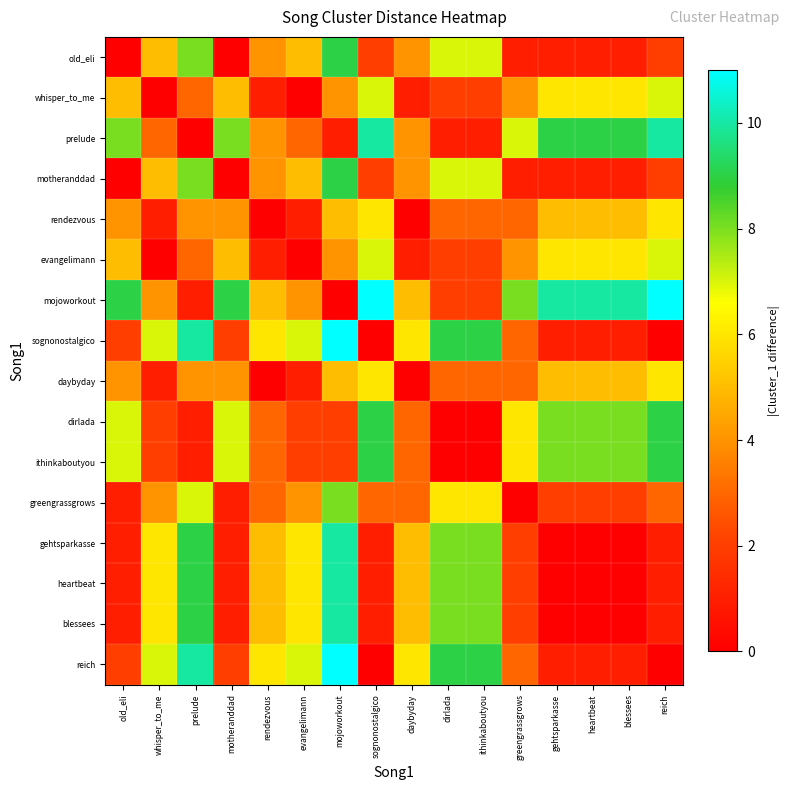

Reading right to left, extract all data points from this chart.

old_eli: reich=2	blessees=1	heartbeat=1	gehtsparkasse=1	greengrassgrows=1	ithinkaboutyou=7	dirlada=7	daybyday=4	sognonostalgico=2	mojoworkout=9	evangelimann=5	rendezvous=4	motheranddad=0	prelude=8	whisper_to_me=5	old_eli=0
whisper_to_me: reich=7	blessees=6	heartbeat=6	gehtsparkasse=6	greengrassgrows=4	ithinkaboutyou=2	dirlada=2	daybyday=1	sognonostalgico=7	mojoworkout=4	evangelimann=0	rendezvous=1	motheranddad=5	prelude=3	whisper_to_me=0	old_eli=5
prelude: reich=10	blessees=9	heartbeat=9	gehtsparkasse=9	greengrassgrows=7	ithinkaboutyou=1	dirlada=1	daybyday=4	sognonostalgico=10	mojoworkout=1	evangelimann=3	rendezvous=4	motheranddad=8	prelude=0	whisper_to_me=3	old_eli=8
motheranddad: reich=2	blessees=1	heartbeat=1	gehtsparkasse=1	greengrassgrows=1	ithinkaboutyou=7	dirlada=7	daybyday=4	sognonostalgico=2	mojoworkout=9	evangelimann=5	rendezvous=4	motheranddad=0	prelude=8	whisper_to_me=5	old_eli=0
rendezvous: reich=6	blessees=5	heartbeat=5	gehtsparkasse=5	greengrassgrows=3	ithinkaboutyou=3	dirlada=3	daybyday=0	sognonostalgico=6	mojoworkout=5	evangelimann=1	rendezvous=0	motheranddad=4	prelude=4	whisper_to_me=1	old_eli=4
evangelimann: reich=7	blessees=6	heartbeat=6	gehtsparkasse=6	greengrassgrows=4	ithinkaboutyou=2	dirlada=2	daybyday=1	sognonostalgico=7	mojoworkout=4	evangelimann=0	rendezvous=1	motheranddad=5	prelude=3	whisper_to_me=0	old_eli=5
mojoworkout: reich=11	blessees=10	heartbeat=10	gehtsparkasse=10	greengrassgrows=8	ithinkaboutyou=2	dirlada=2	daybyday=5	sognonostalgico=11	mojoworkout=0	evangelimann=4	rendezvous=5	motheranddad=9	prelude=1	whisper_to_me=4	old_eli=9
sognonostalgico: reich=0	blessees=1	heartbeat=1	gehtsparkasse=1	greengrassgrows=3	ithinkaboutyou=9	dirlada=9	daybyday=6	sognonostalgico=0	mojoworkout=11	evangelimann=7	rendezvous=6	motheranddad=2	prelude=10	whisper_to_me=7	old_eli=2
daybyday: reich=6	blessees=5	heartbeat=5	gehtsparkasse=5	greengrassgrows=3	ithinkaboutyou=3	dirlada=3	daybyday=0	sognonostalgico=6	mojoworkout=5	evangelimann=1	rendezvous=0	motheranddad=4	prelude=4	whisper_to_me=1	old_eli=4
dirlada: reich=9	blessees=8	heartbeat=8	gehtsparkasse=8	greengrassgrows=6	ithinkaboutyou=0	dirlada=0	daybyday=3	sognonostalgico=9	mojoworkout=2	evangelimann=2	rendezvous=3	motheranddad=7	prelude=1	whisper_to_me=2	old_eli=7
ithinkaboutyou: reich=9	blessees=8	heartbeat=8	gehtsparkasse=8	greengrassgrows=6	ithinkaboutyou=0	dirlada=0	daybyday=3	sognonostalgico=9	mojoworkout=2	evangelimann=2	rendezvous=3	motheranddad=7	prelude=1	whisper_to_me=2	old_eli=7
greengrassgrows: reich=3	blessees=2	heartbeat=2	gehtsparkasse=2	greengrassgrows=0	ithinkaboutyou=6	dirlada=6	daybyday=3	sognonostalgico=3	mojoworkout=8	evangelimann=4	rendezvous=3	motheranddad=1	prelude=7	whisper_to_me=4	old_eli=1
gehtsparkasse: reich=1	blessees=0	heartbeat=0	gehtsparkasse=0	greengrassgrows=2	ithinkaboutyou=8	dirlada=8	daybyday=5	sognonostalgico=1	mojoworkout=10	evangelimann=6	rendezvous=5	motheranddad=1	prelude=9	whisper_to_me=6	old_eli=1
heartbeat: reich=1	blessees=0	heartbeat=0	gehtsparkasse=0	greengrassgrows=2	ithinkaboutyou=8	dirlada=8	daybyday=5	sognonostalgico=1	mojoworkout=10	evangelimann=6	rendezvous=5	motheranddad=1	prelude=9	whisper_to_me=6	old_eli=1
blessees: reich=1	blessees=0	heartbeat=0	gehtsparkasse=0	greengrassgrows=2	ithinkaboutyou=8	dirlada=8	daybyday=5	sognonostalgico=1	mojoworkout=10	evangelimann=6	rendezvous=5	motheranddad=1	prelude=9	whisper_to_me=6	old_eli=1
reich: reich=0	blessees=1	heartbeat=1	gehtsparkasse=1	greengrassgrows=3	ithinkaboutyou=9	dirlada=9	daybyday=6	sognonostalgico=0	mojoworkout=11	evangelimann=7	rendezvous=6	motheranddad=2	prelude=10	whisper_to_me=7	old_eli=2